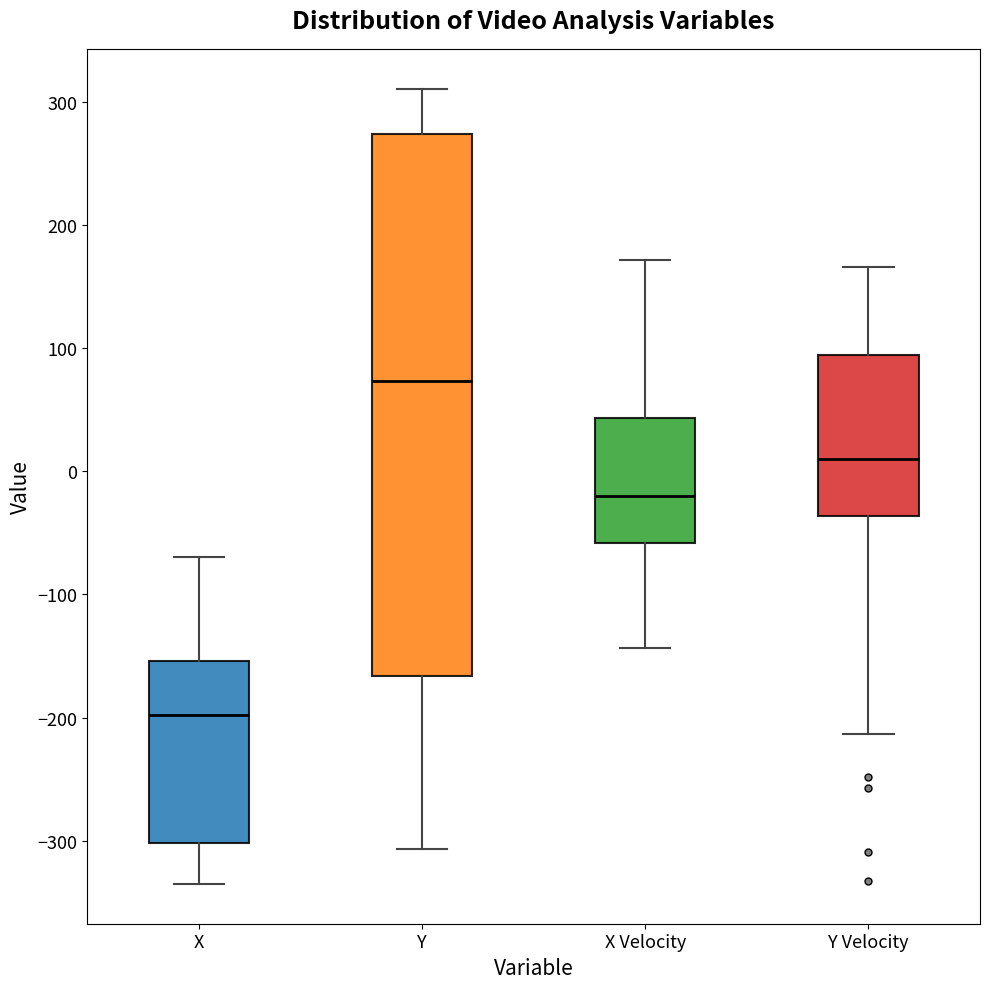

Where does the lower whisker of the box for X Velocity end on the y-axis? The values are not printed on the chart, so give them approximately, as read against the axis.

-140